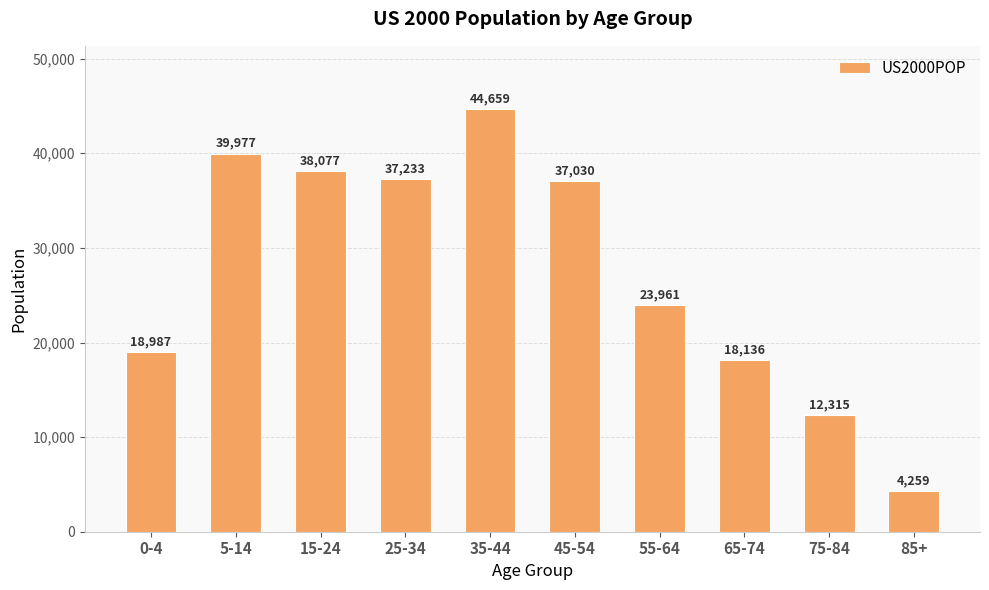

The chart shows a value of 38077 at 15-24. True or false?

True